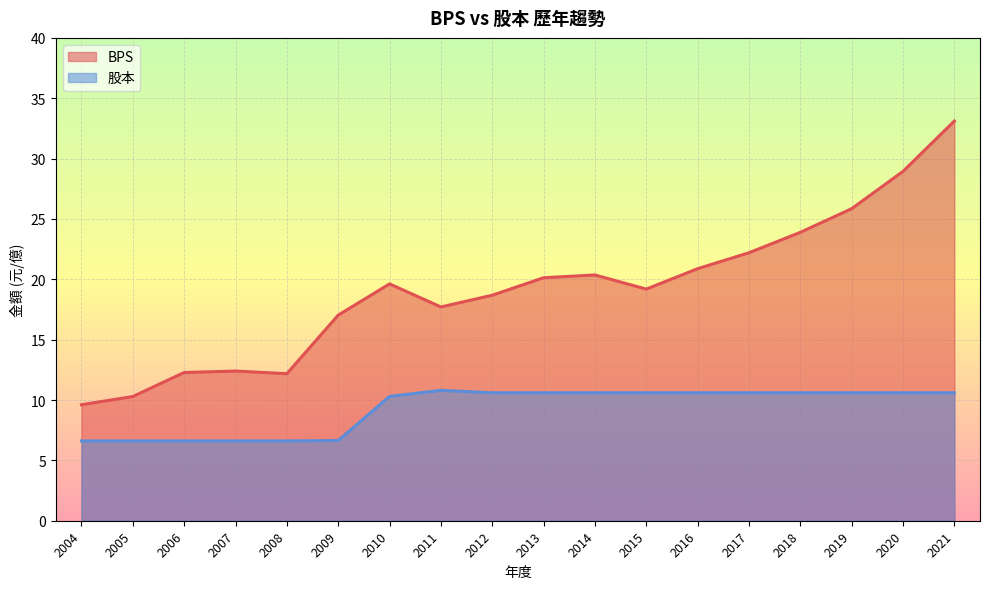

The BPS series shows 22.2 at 2017. True or false?

True